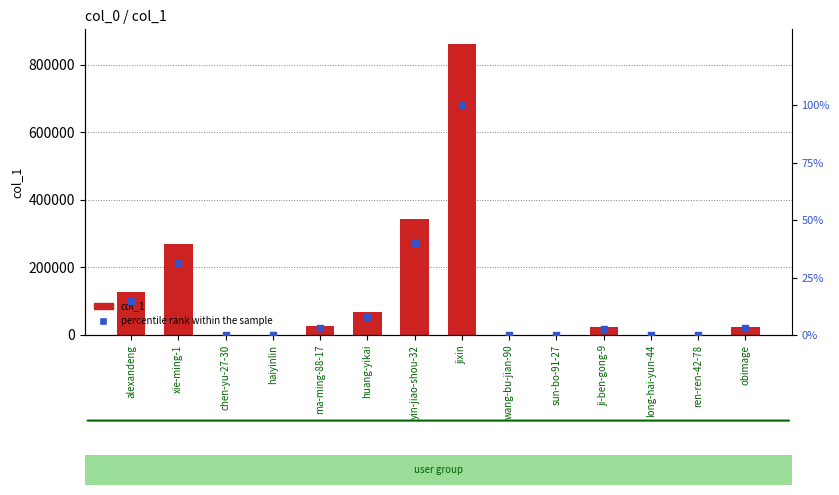

Is the value of col_1 at haiyinlin greater than the value of percentile rank within the sample at long-hai-yun-44?

Yes